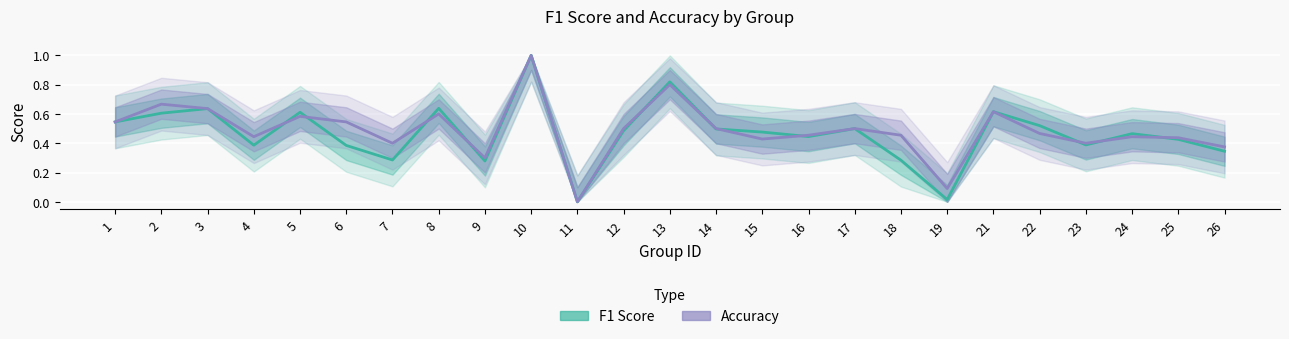

List the labels in order of Accuracy value, smallest first.

11, 19, 9, 26, 7, 23, 15, 25, 4, 24, 16, 18, 22, 12, 14, 17, 1, 6, 5, 8, 21, 3, 2, 13, 10